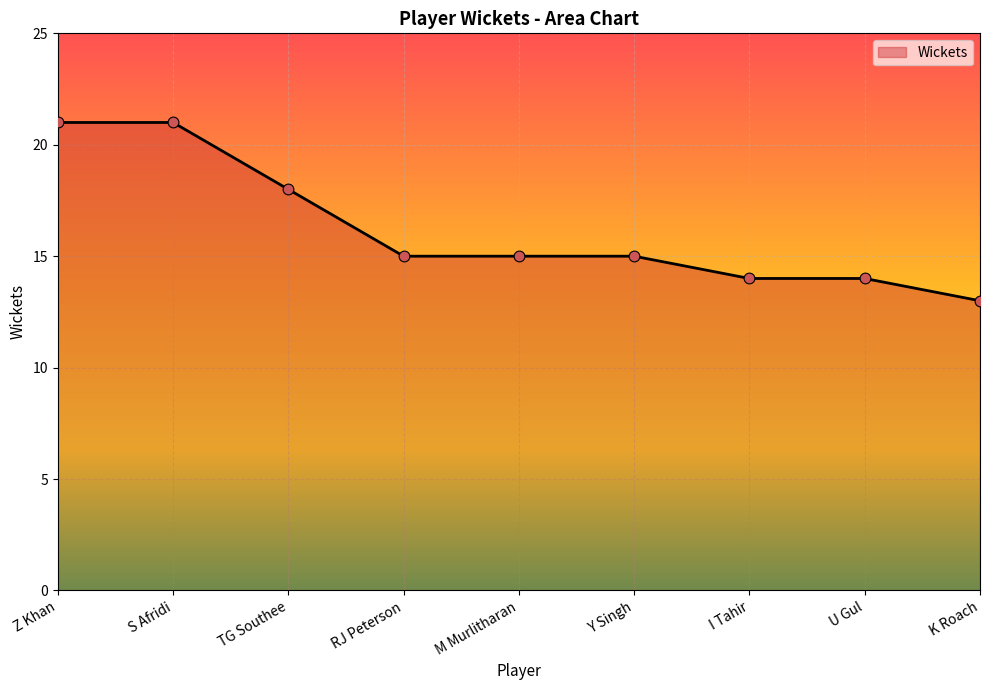

Which has a higher value, TG Southee or M Murlitharan?

TG Southee